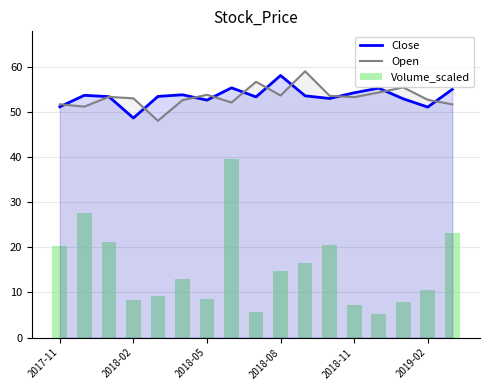

What is the minimum value for Open?

48.0